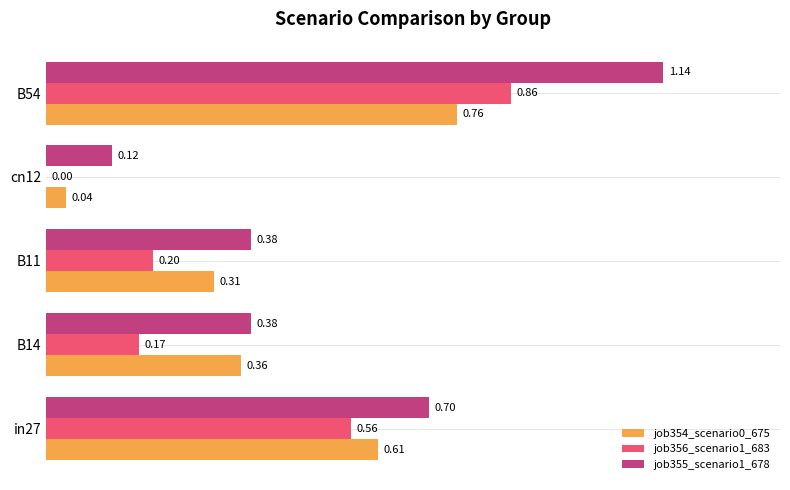

What is the sum of all job355_scenario1_678 values?

2.7